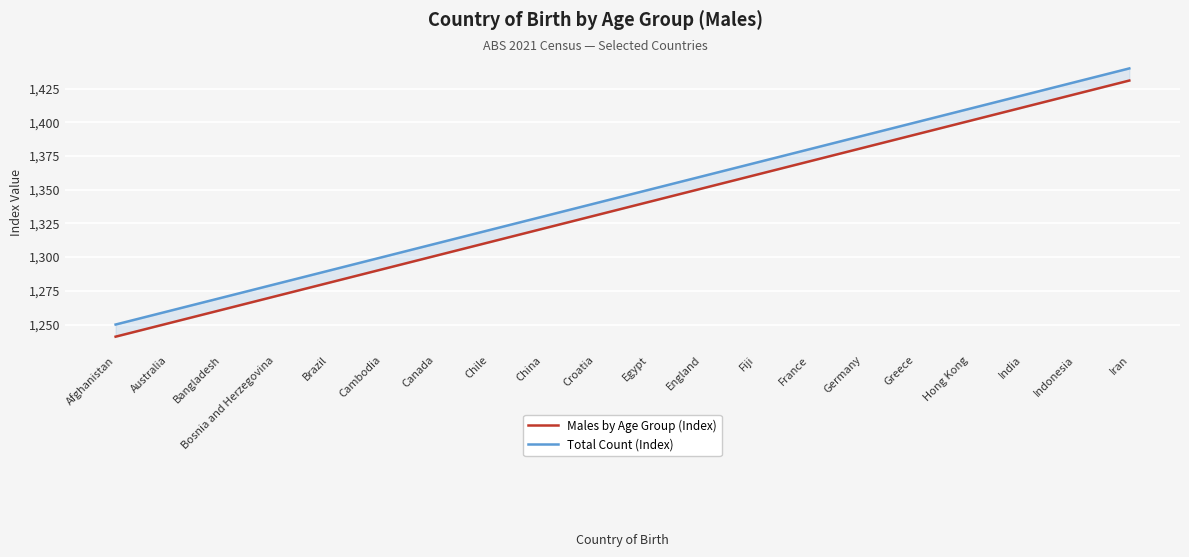

At which category is the sum across all series the highest?

Iran